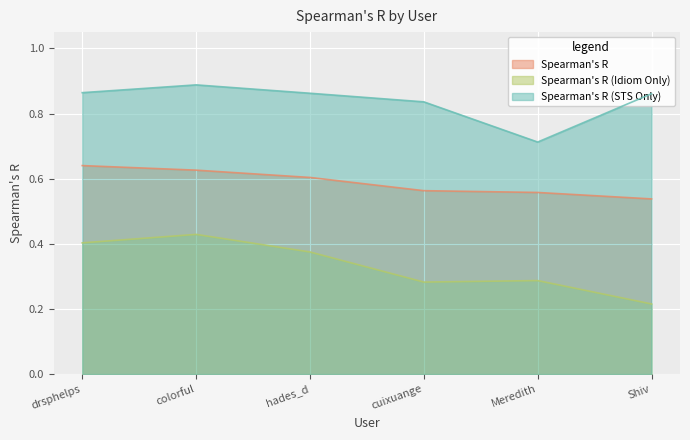

Reading left to right, extract all data points from this chart.

Spearman's R: drsphelps=0.6	colorful=0.6	hades_d=0.6	cuixuange=0.6	Meredith=0.6	Shiv=0.5
Spearman's R (Idiom Only): drsphelps=0.4	colorful=0.4	hades_d=0.4	cuixuange=0.3	Meredith=0.3	Shiv=0.2
Spearman's R (STS Only): drsphelps=0.9	colorful=0.9	hades_d=0.9	cuixuange=0.8	Meredith=0.7	Shiv=0.9